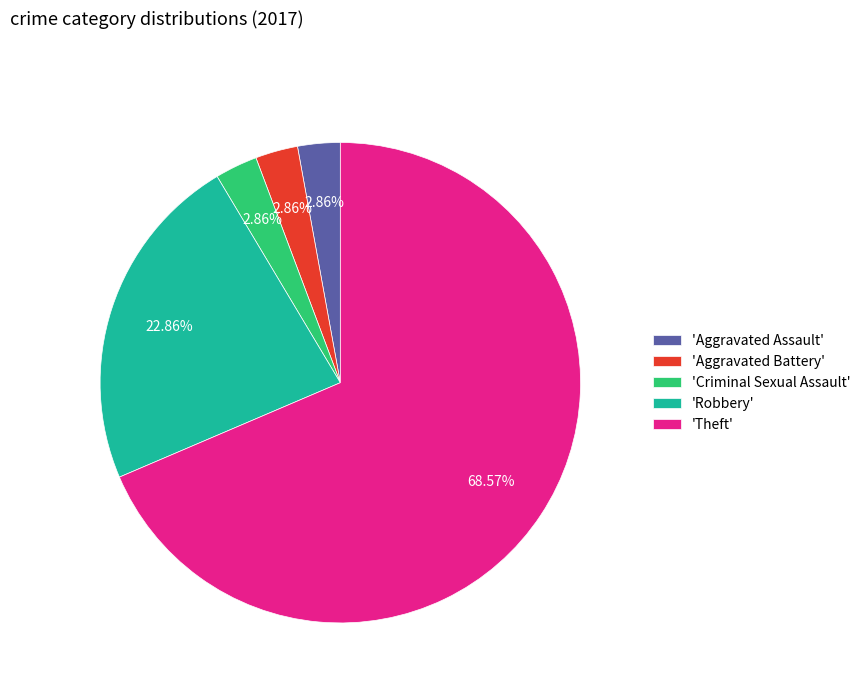

Between 'Theft' and 'Robbery', which is larger?

'Theft'